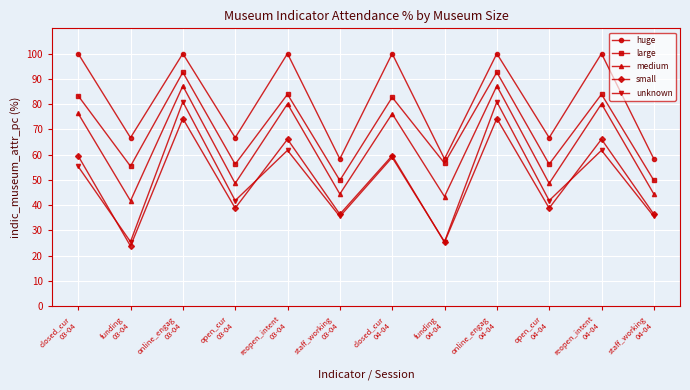

Does the chart display data point markers on the line(s)?

Yes